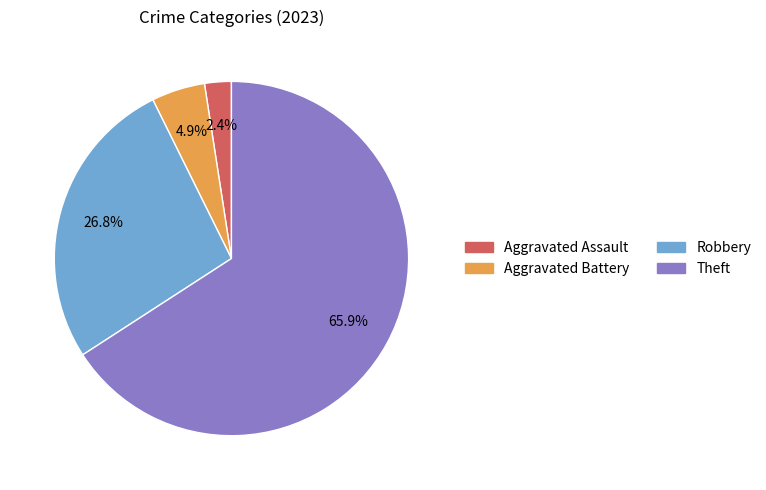

Is there a majority slice in this chart?

Yes